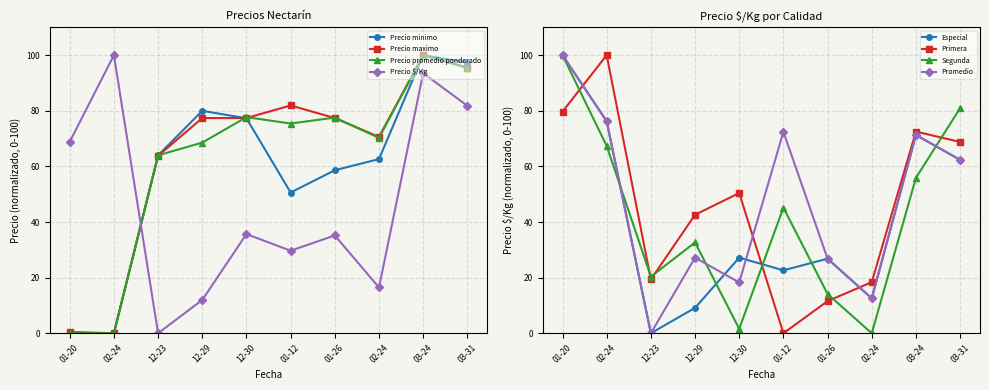

What is the highest value of the Precio maximo series?

100.0